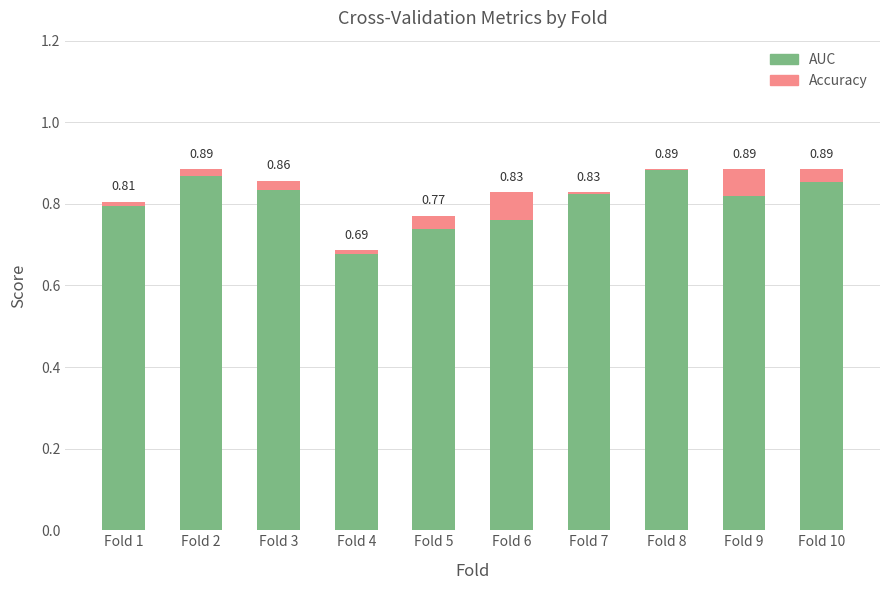

What is the sum of the AUC values at Fold 9 and Fold 4?

1.5